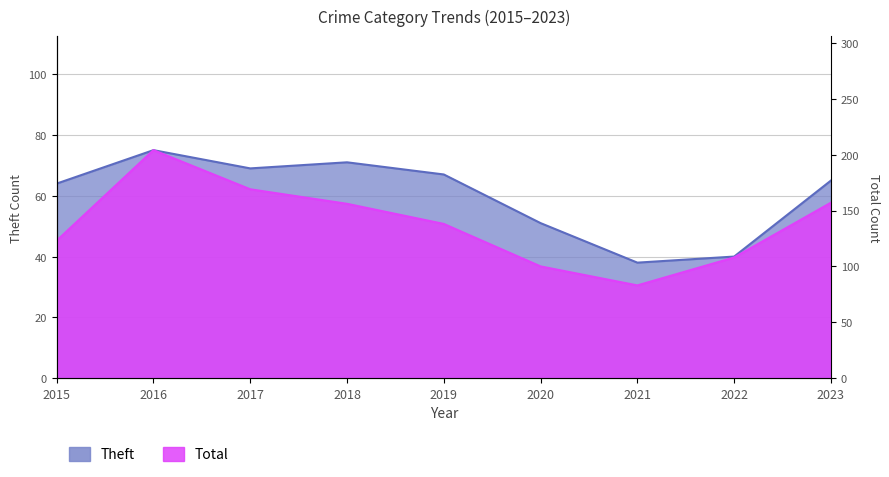

List the series in order of their peak value, highest first.

Total, Theft